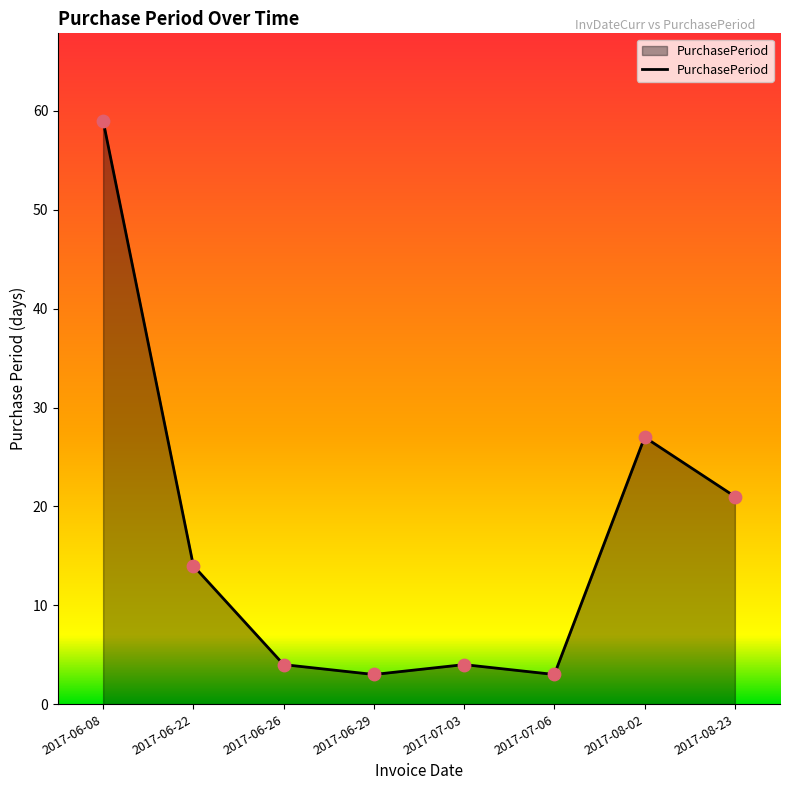

What is the ratio of the value at 2017-06-08 to the value at 2017-07-06?

19.7